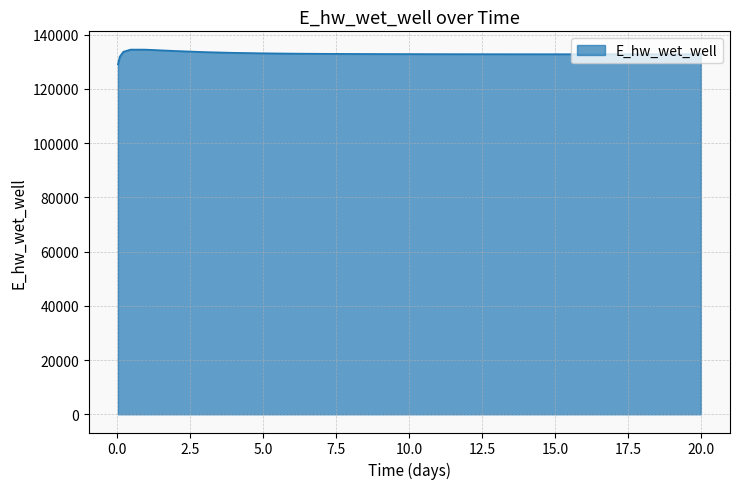

Does the chart have visible grid lines?

Yes